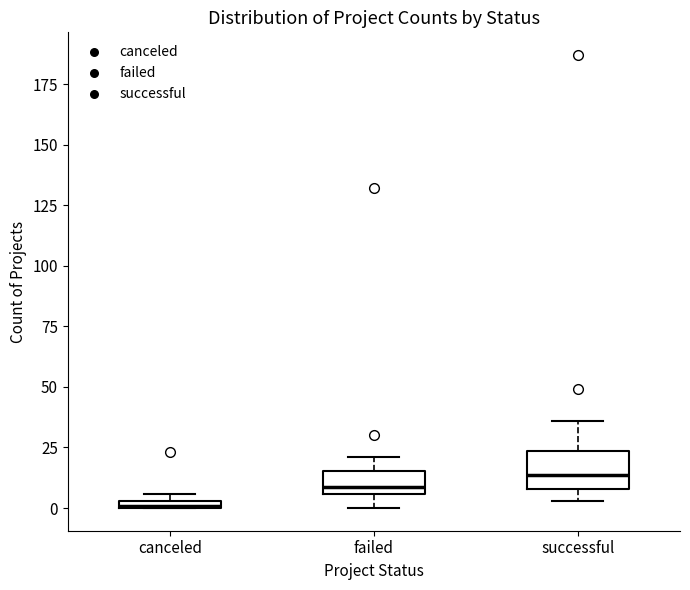

Where is the lower edge of the box for failed on the y-axis? The values are not printed on the chart, so give them approximately, as read against the axis.

5